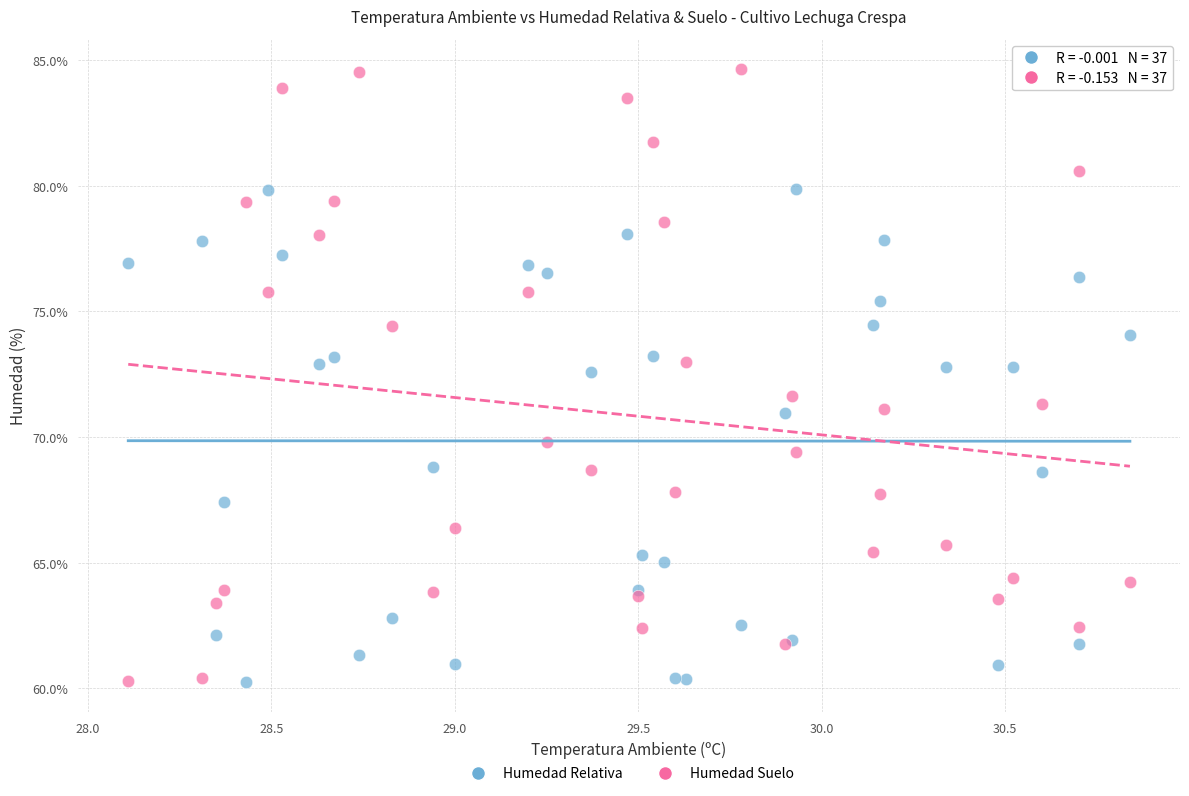

Which series has the largest Y range (max minus min)?

Humedad Suelo